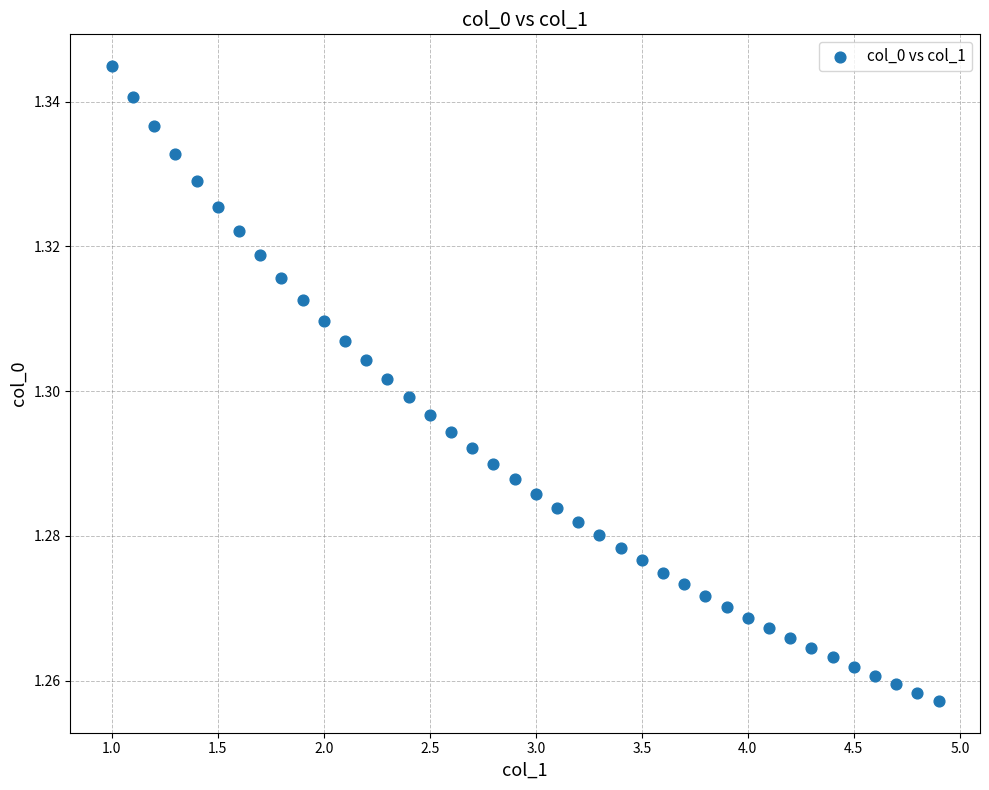

What is the range of X values (max minus min)?

3.9